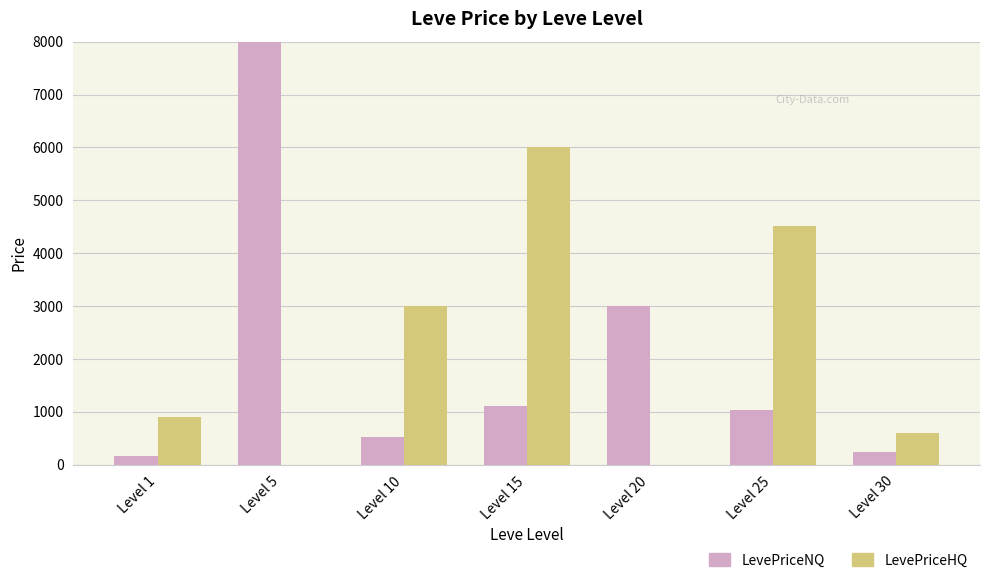

Count the number of categories in the chart.

7